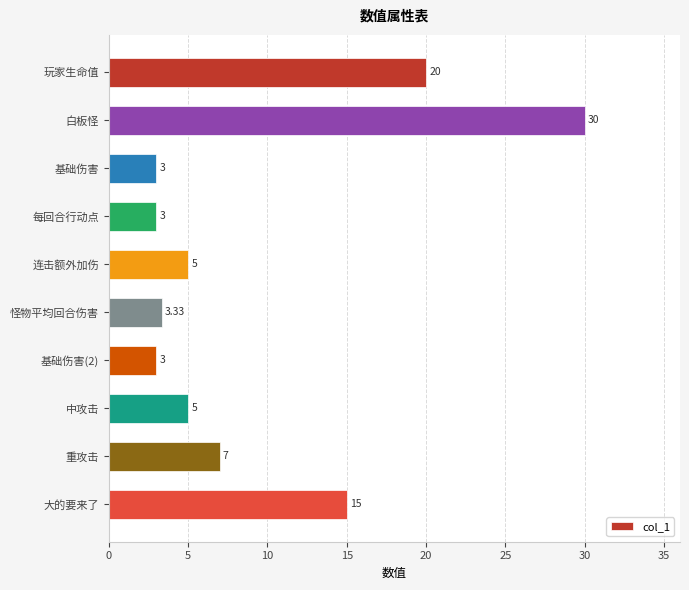

Between 每回合行动点 and 重攻击, which is larger?

重攻击